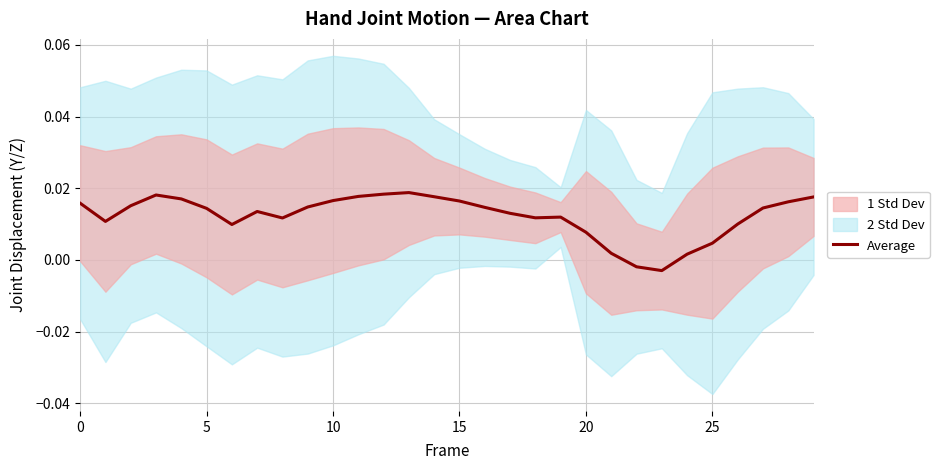

What is the label of the 23rd point from the left?

22